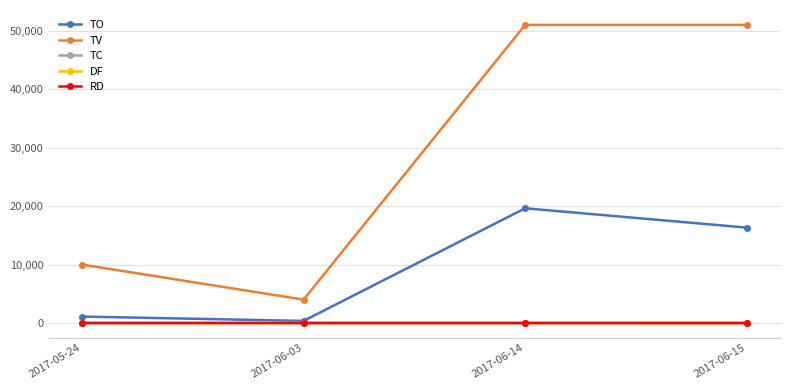

What is the minimum value shown in the chart?

-1.0